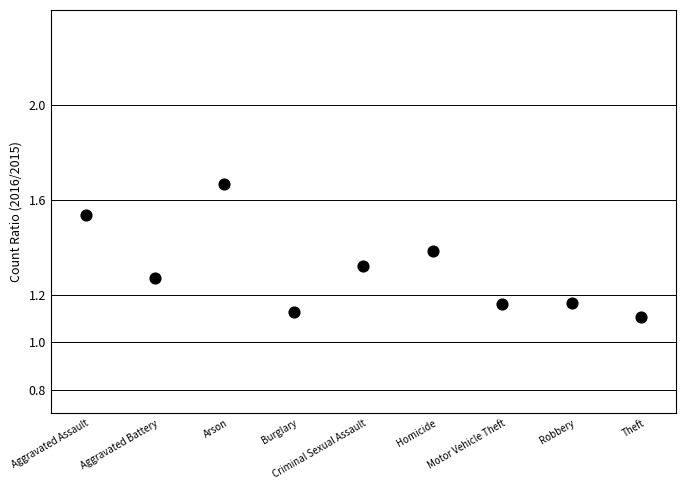

What is the range of Y values (max minus min)?

0.6